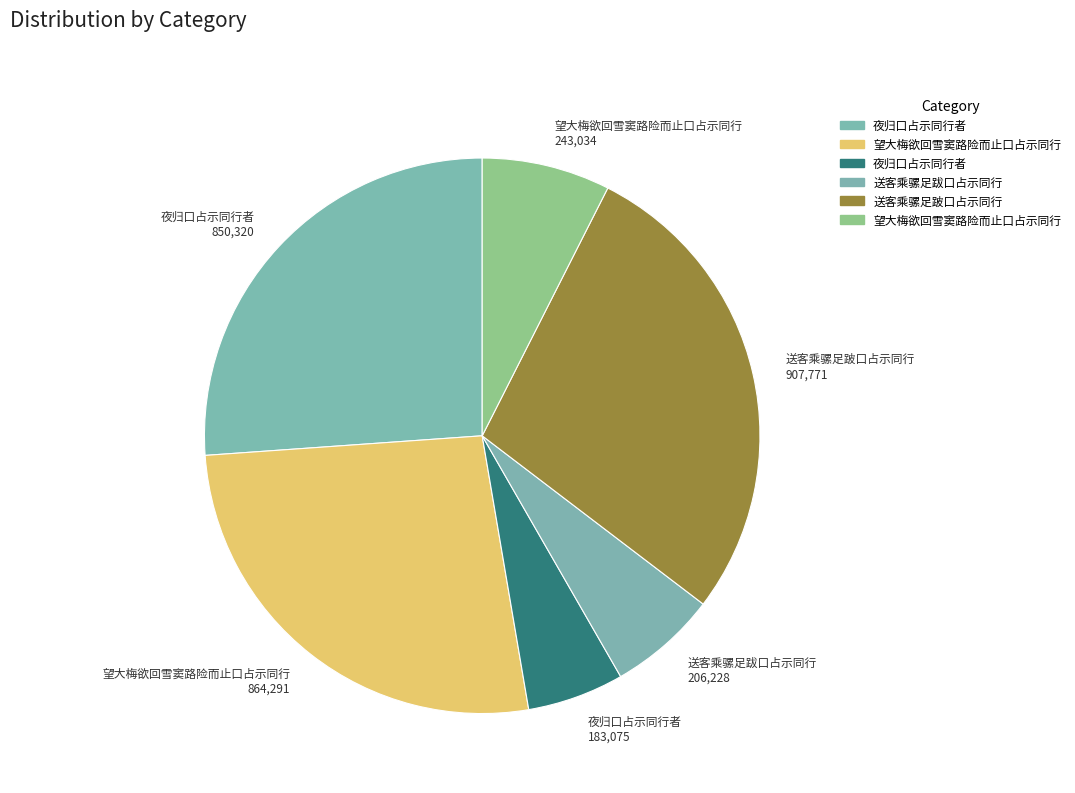

Combined, do 送客乘骡足跋口占示同行 206,228 and 夜归口占示同行者 183,075 account for over 50%?

No